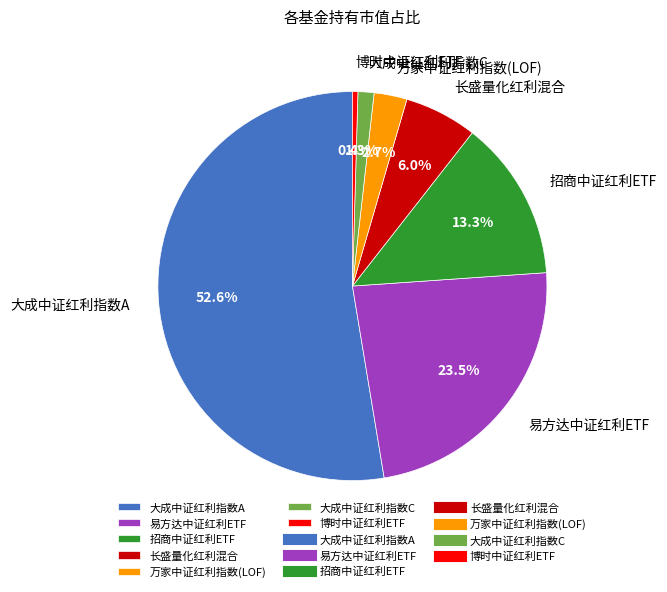

What percentage is NOT represented by 博时中证红利ETF?

99.6%